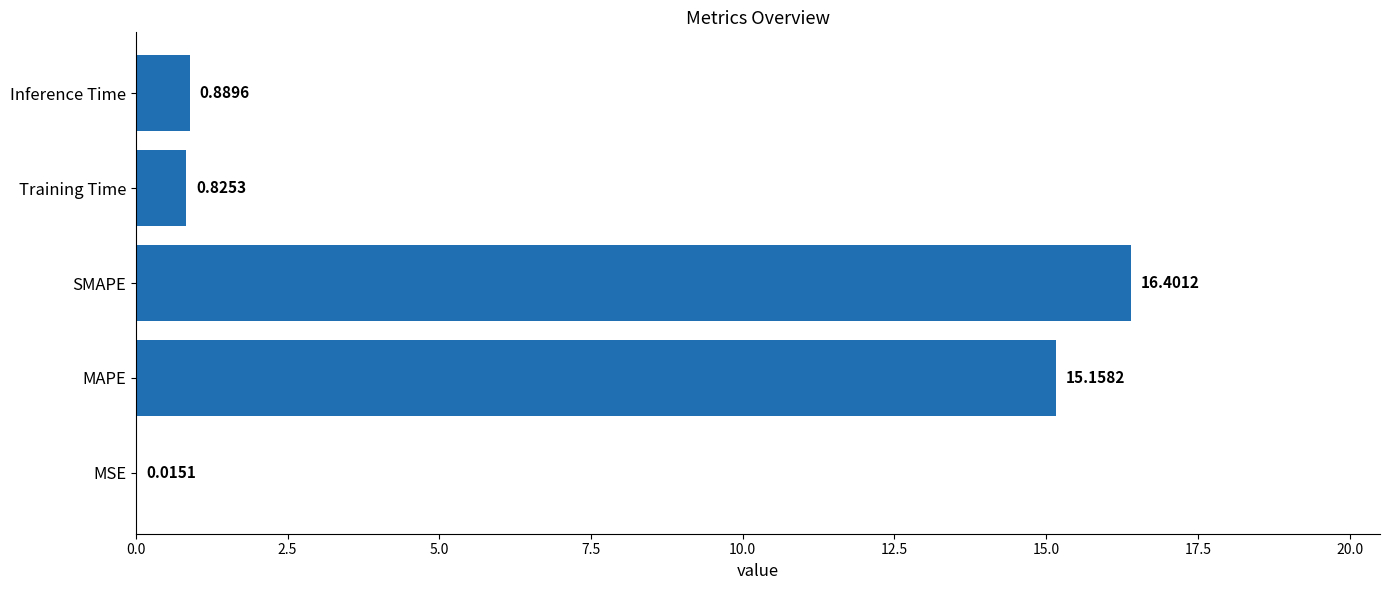

Are the bars horizontal?

Yes